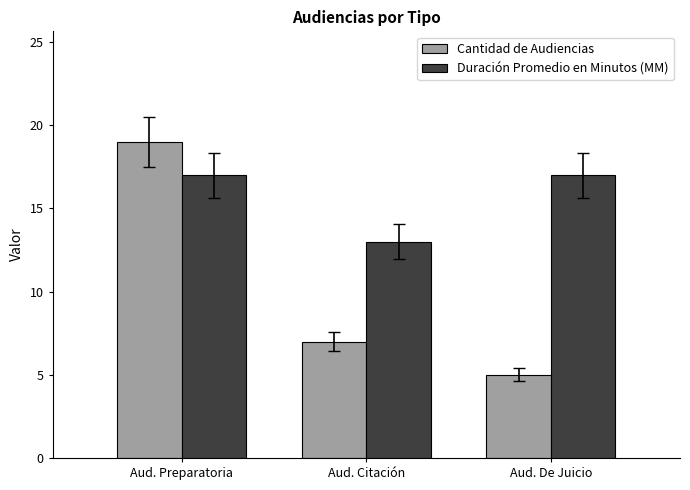

What is the sum of all Duración Promedio en Minutos (MM) values?

47